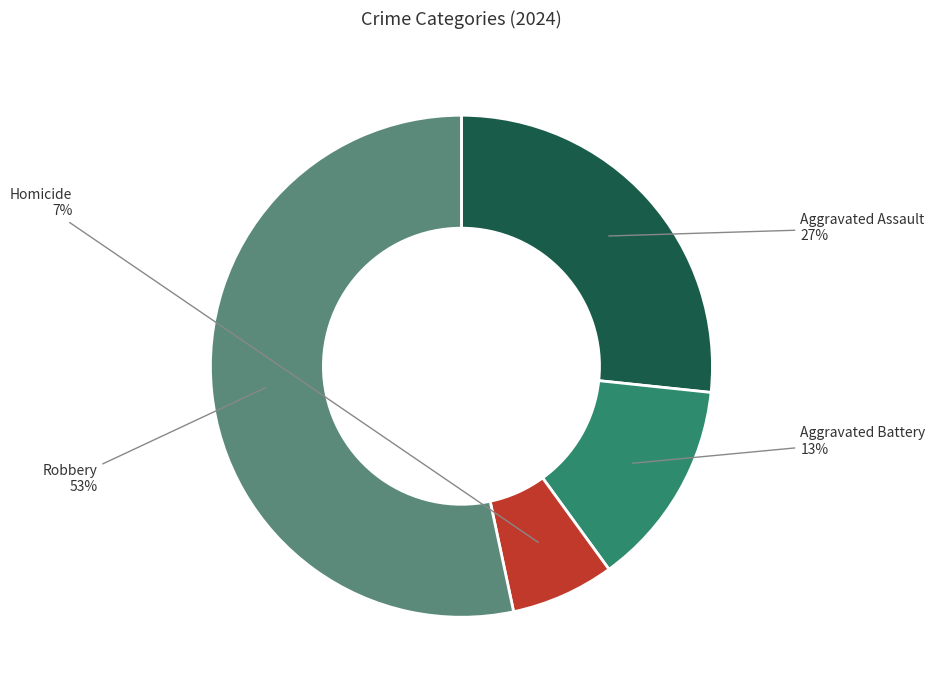

Do Robbery and Homicide together represent more than half of the pie?

Yes